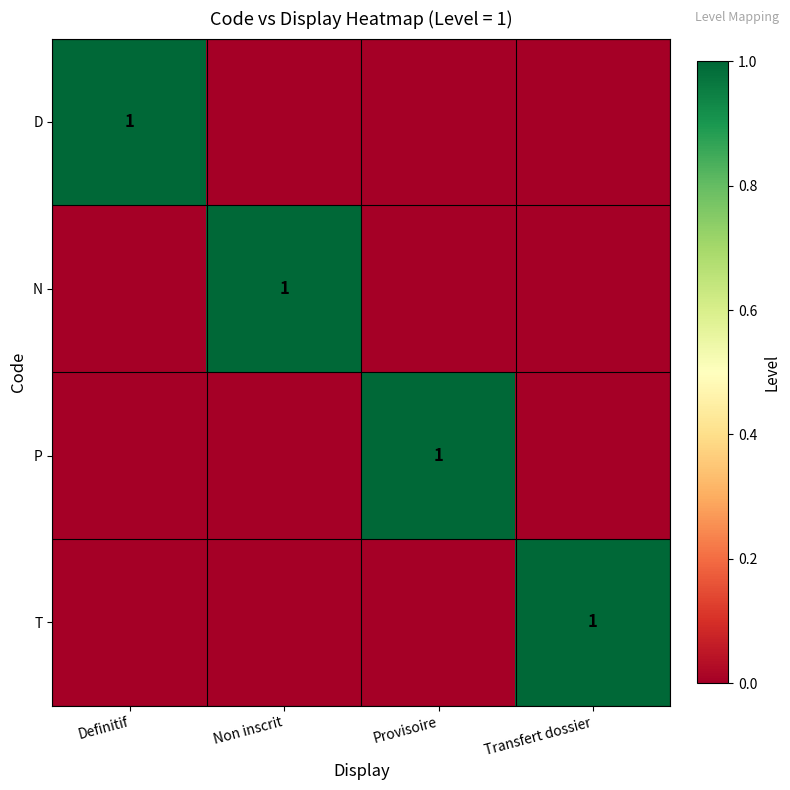

True or false: N has a value of 1 at Non inscrit.

True